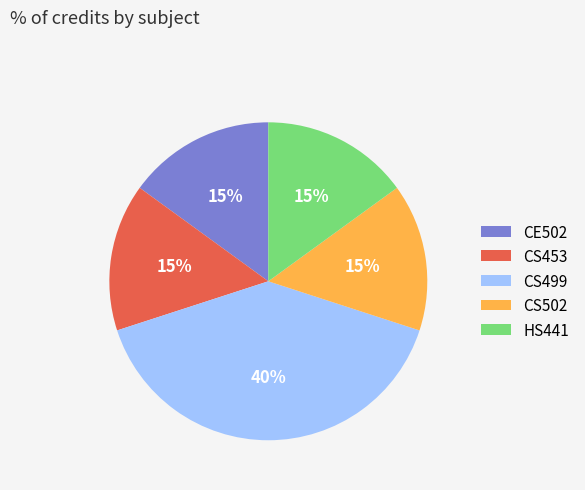

Combined, do CS453 and CS499 account for over 50%?

Yes